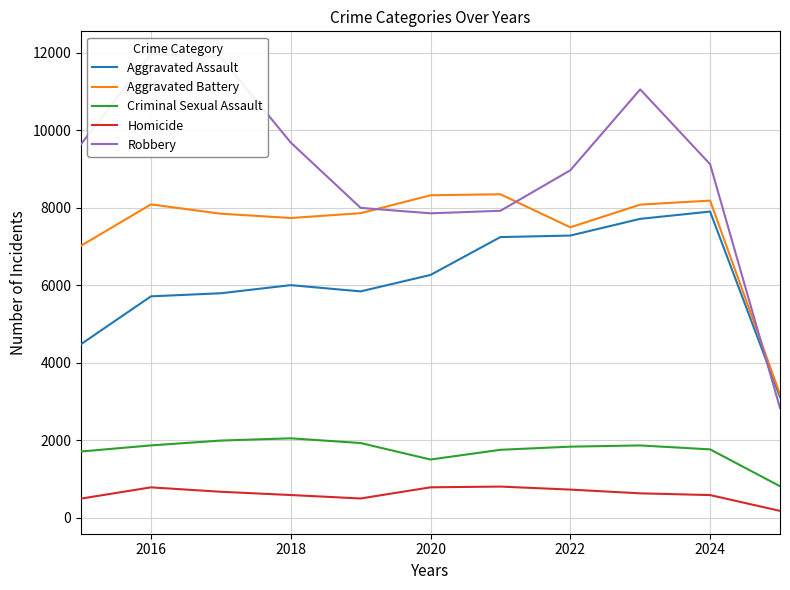

True or false: Aggravated Assault has a value of 7281 at 2022.

True